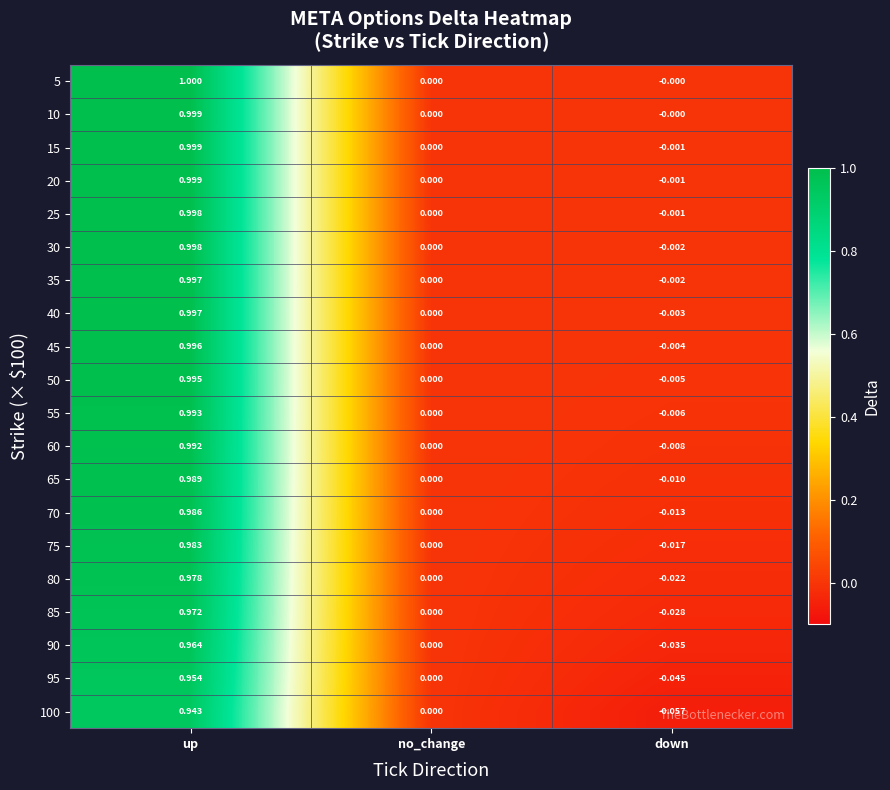

Where does the 85 series first go above 0?

up